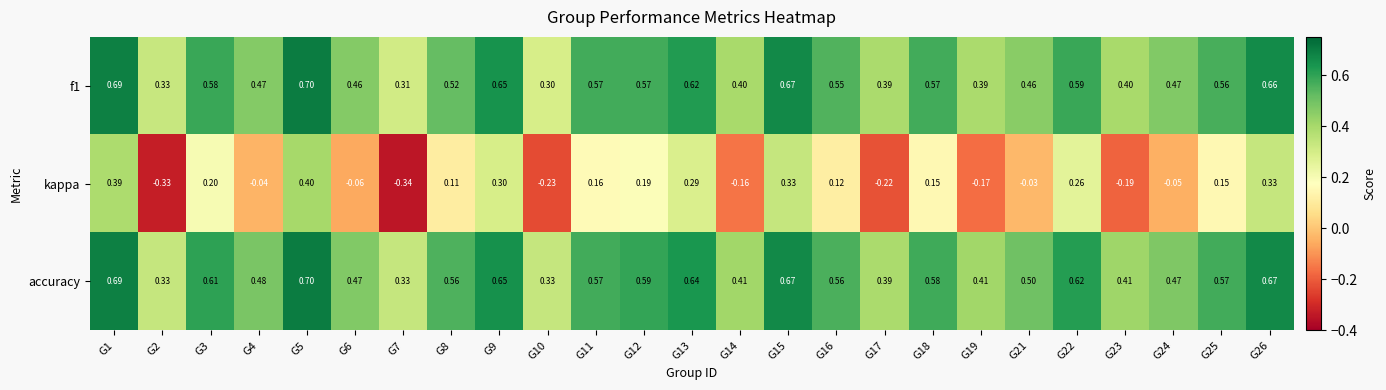

Is the value of accuracy at G9 greater than the value of f1 at G3?

Yes